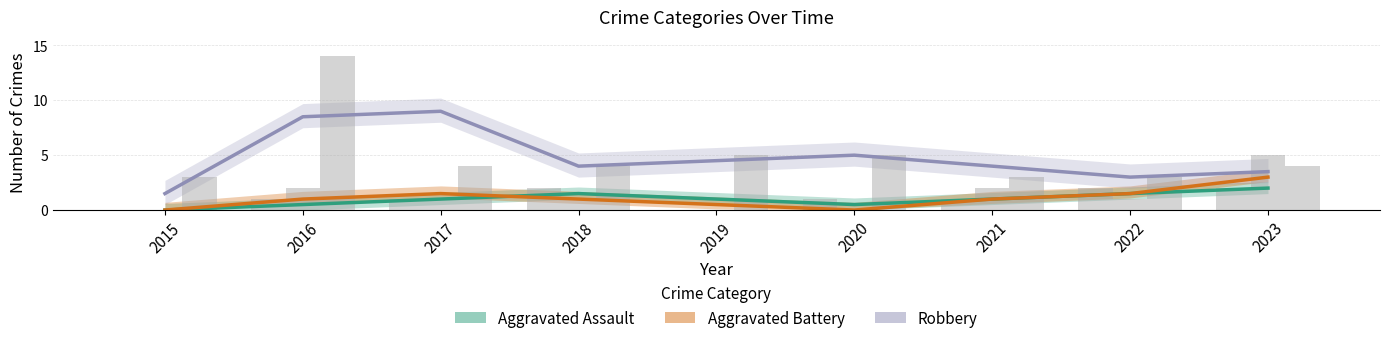

Count the Aggravated Assault values in the range 0 to 1.

6